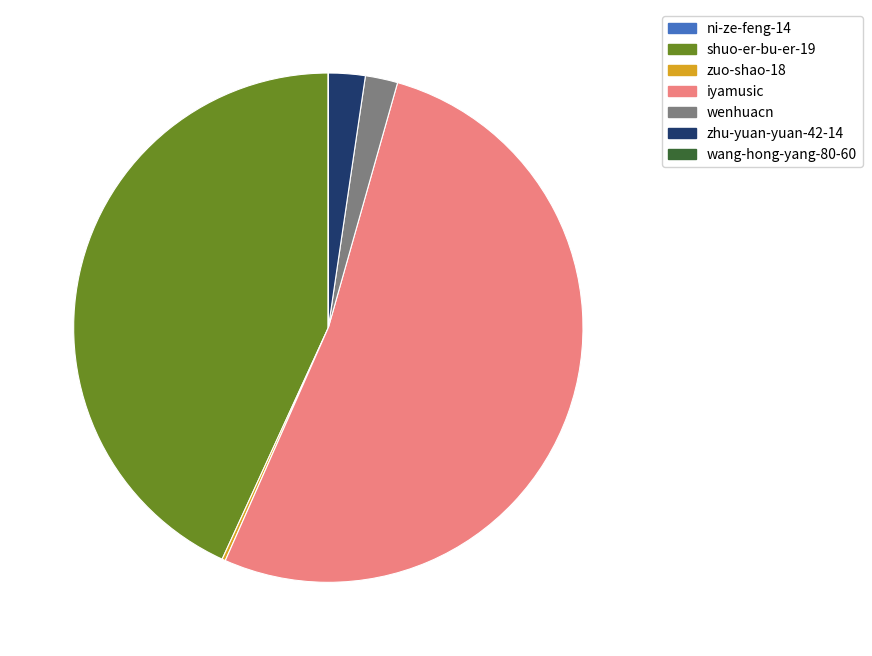

Is there any slice that represents more than half of the pie?

Yes